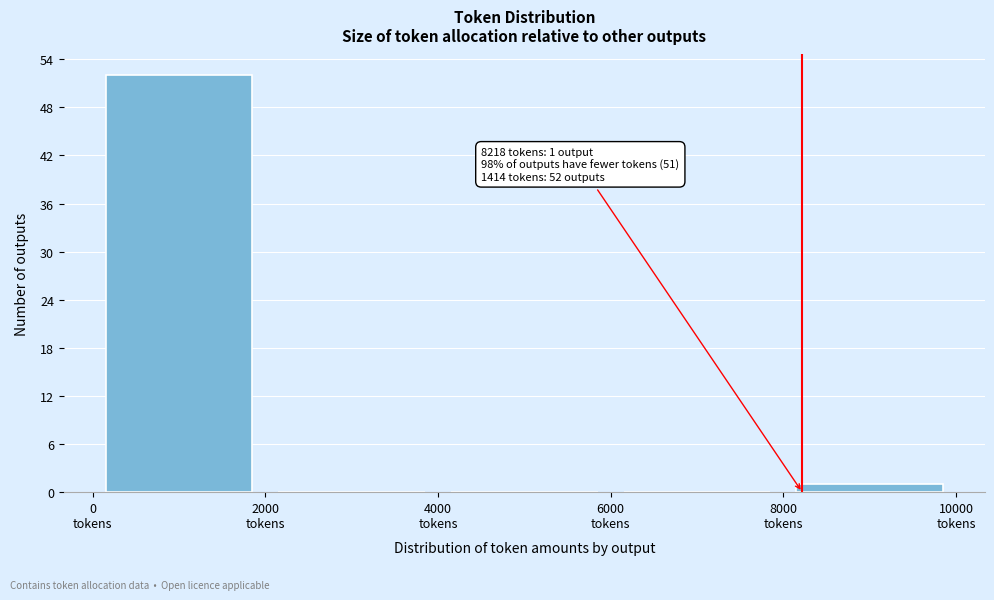

Over which range of the x-axis is the bar tallest?

0 to 2000